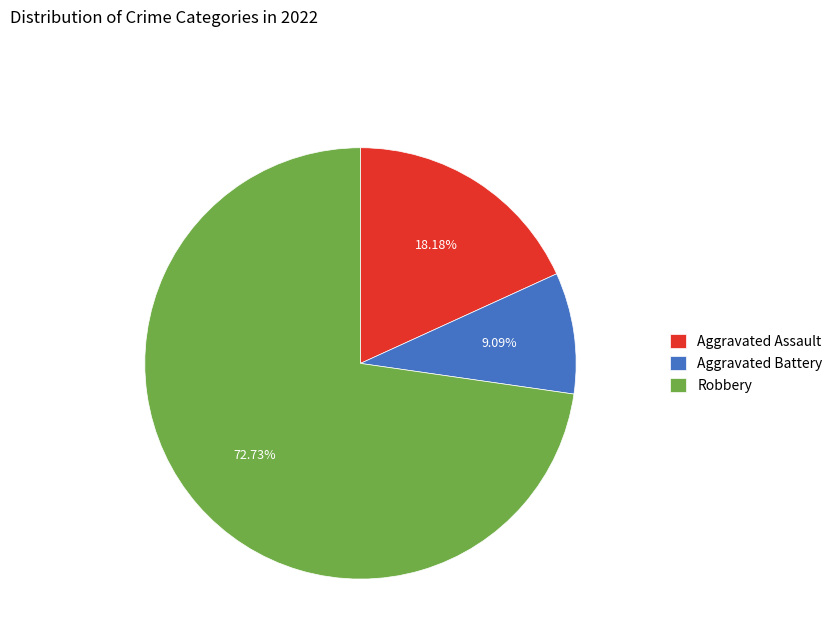

To the nearest percent, what is the average slice percentage?

33%